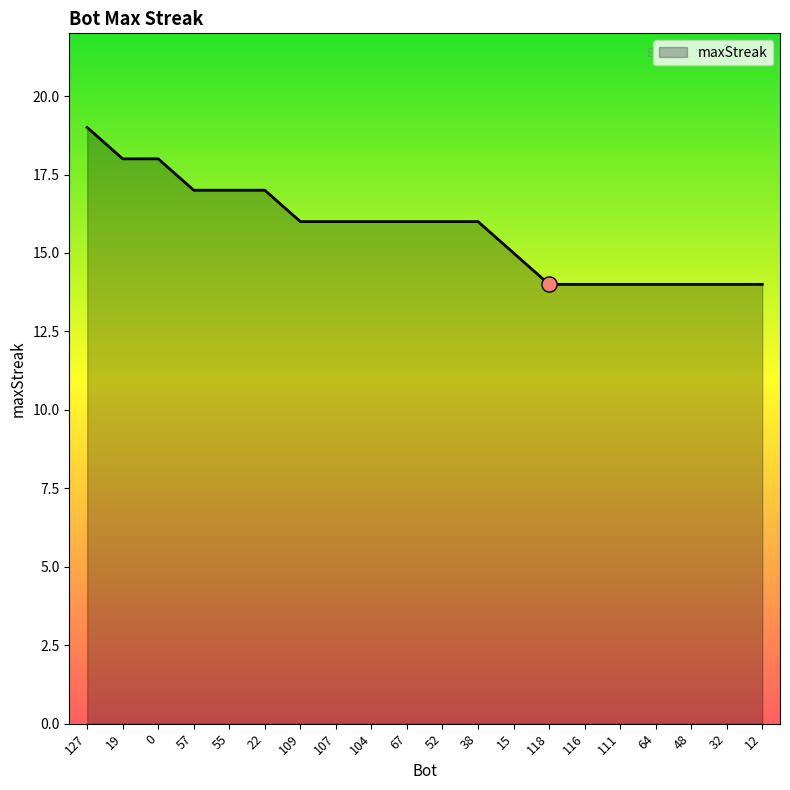

What is the ratio of the value at 12 to the value at 52?

0.9